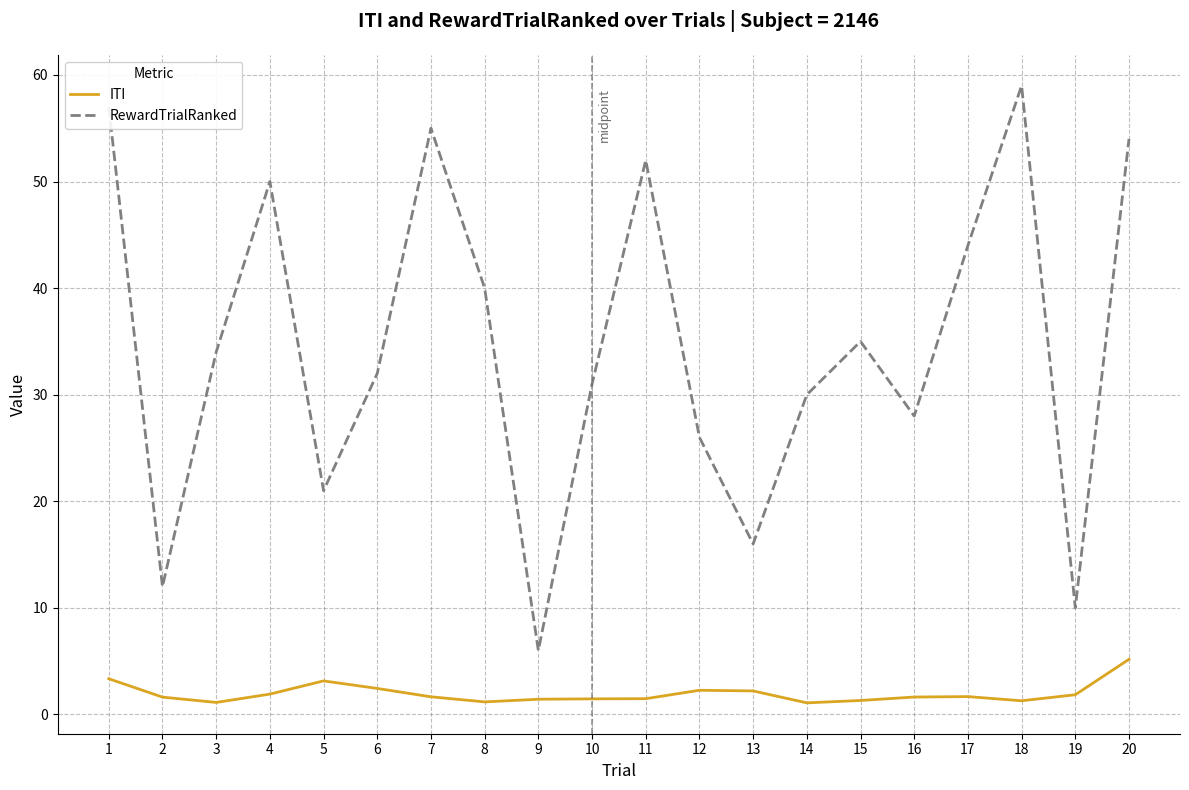

How many lines are shown in the chart?

2